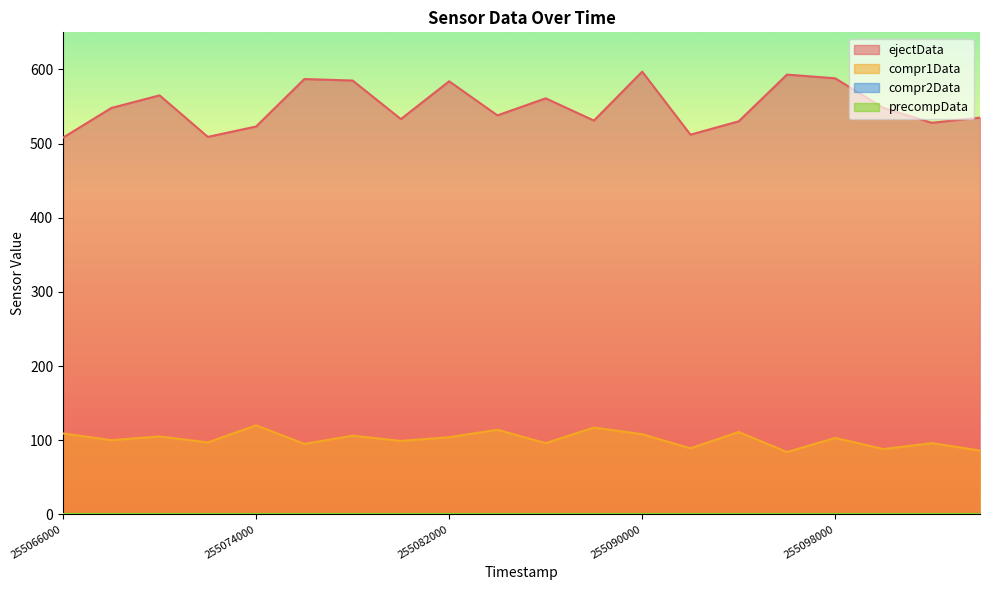

At which category is the sum across all series the highest?

255090000